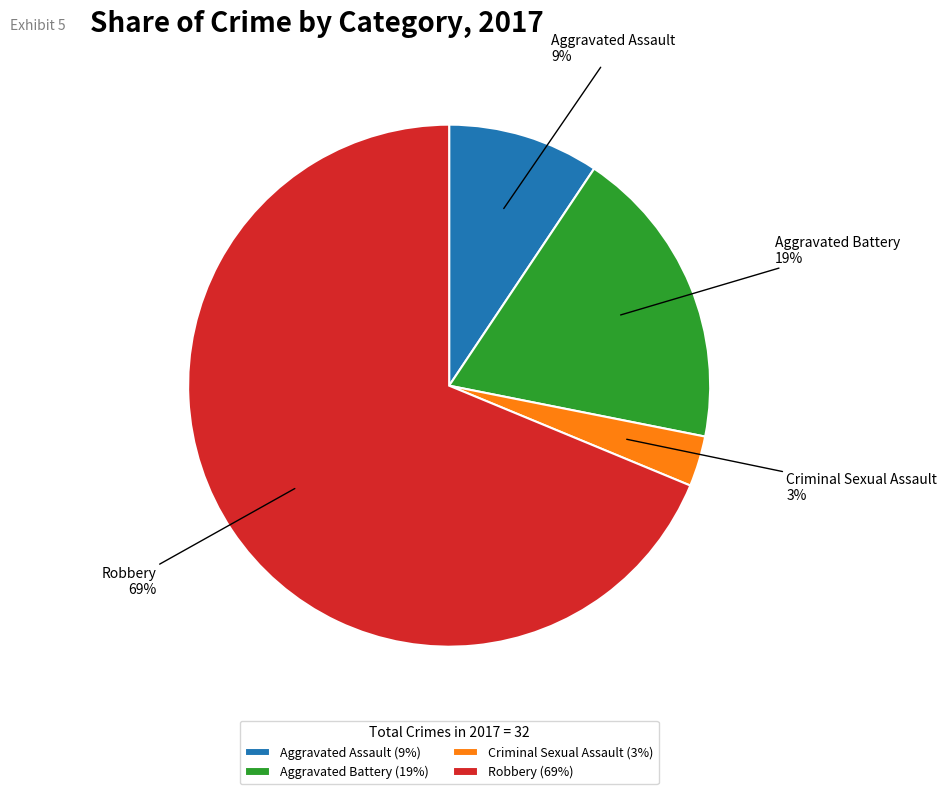

Count the number of slices in the pie.

4